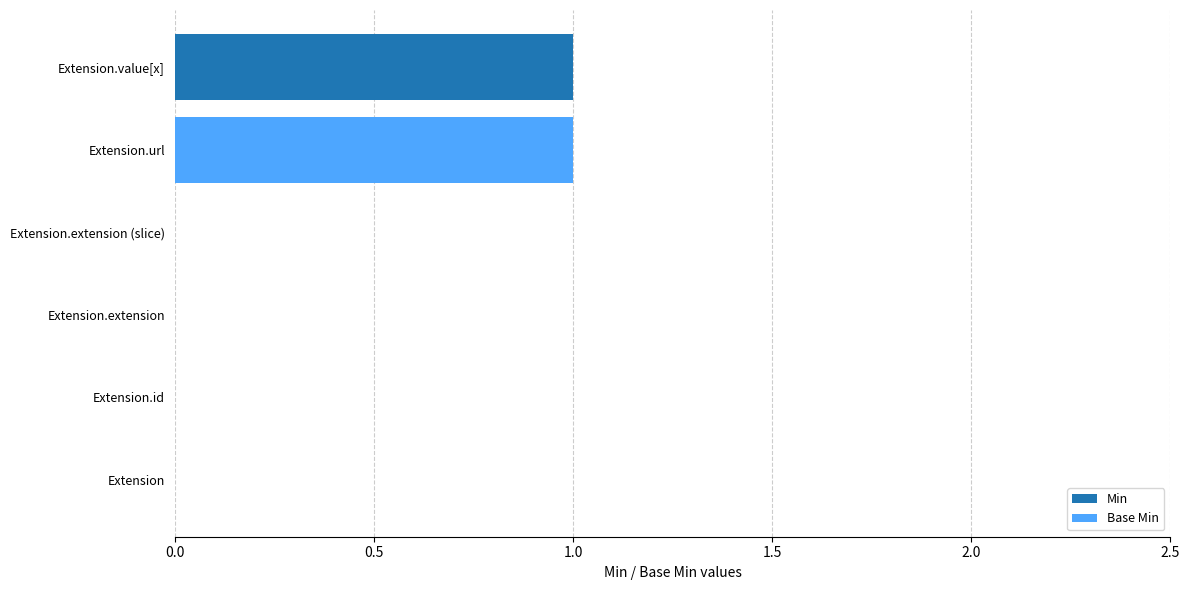

What are all the series names shown in the legend?

Min, Base Min